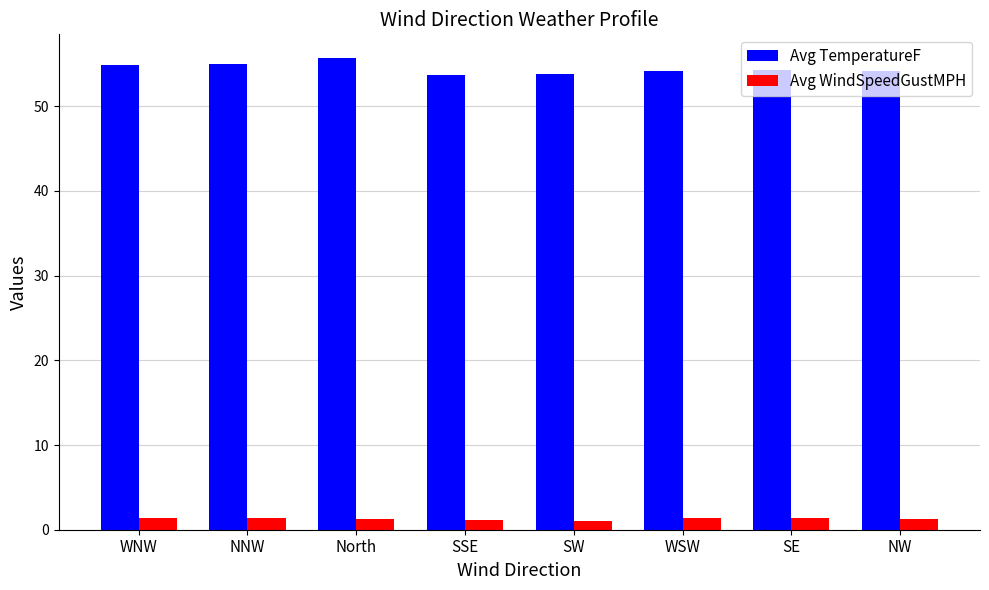

Is it true that Avg WindSpeedGustMPH equals 1.3 at NW?

True